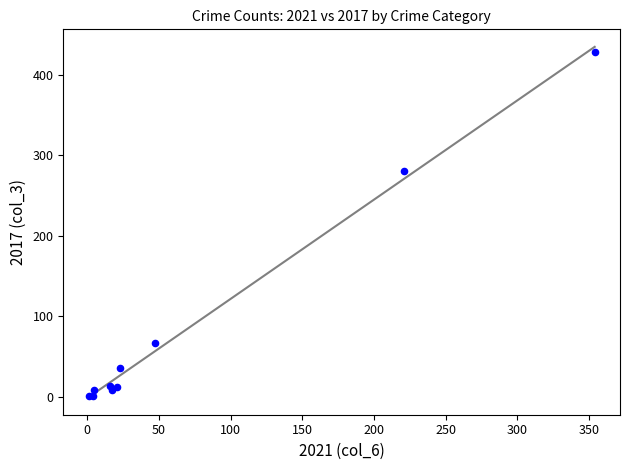

What Y value in the scatter plot is closest to 214?

280